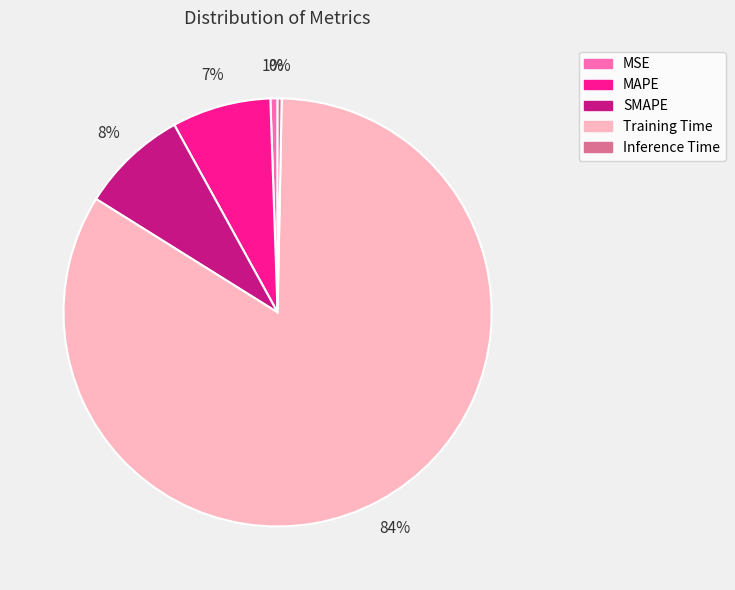

To the nearest percent, what percentage of the pie is MSE?

1%